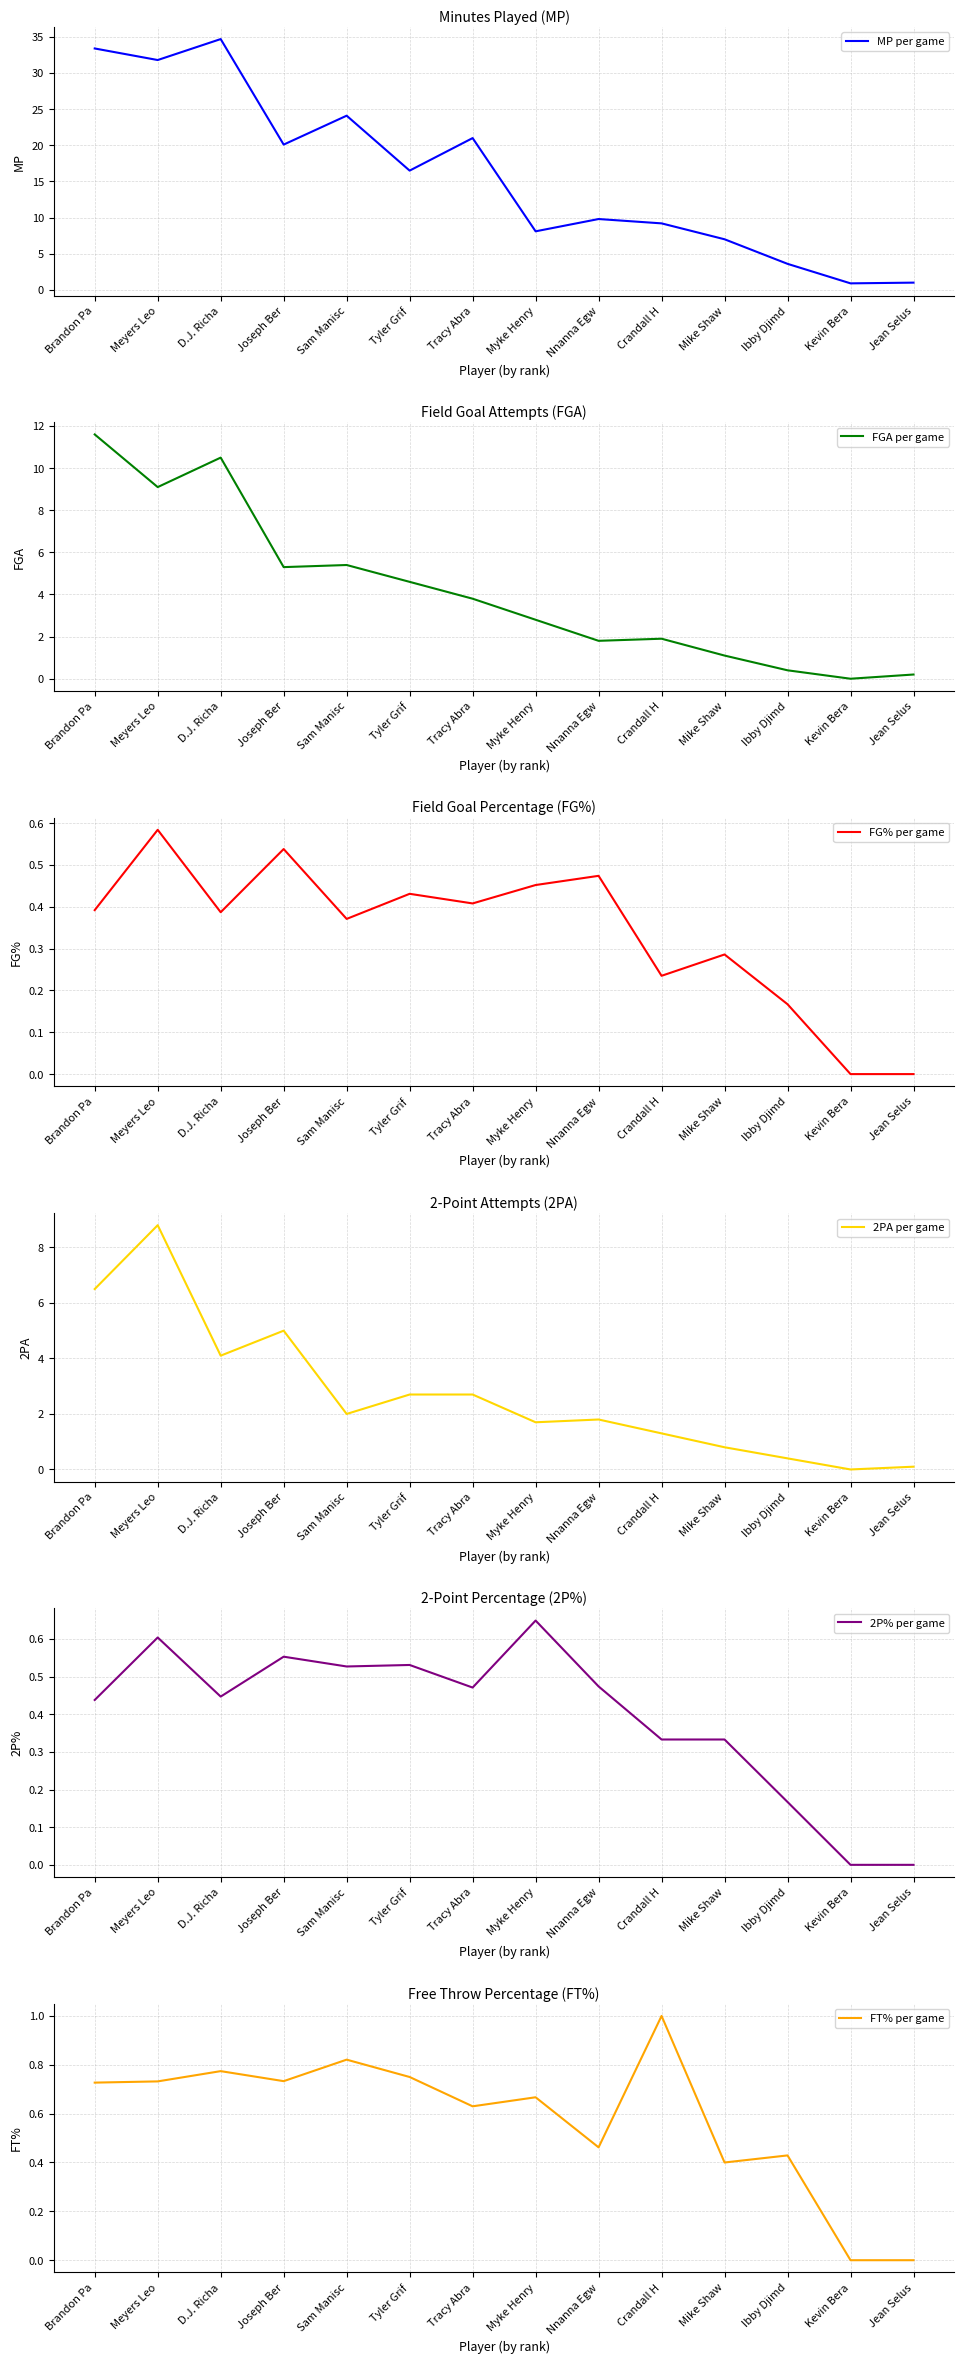

Read the FG% per game value at Tracy Abra.

0.4